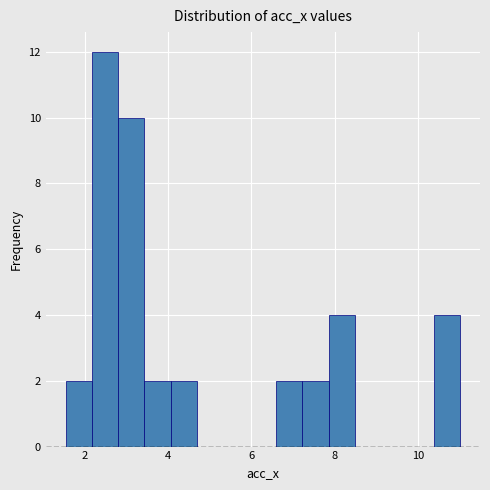

Around what value on the x-axis is the tallest bar? Give the approximate position of its centre, as read against the axis.

2.4